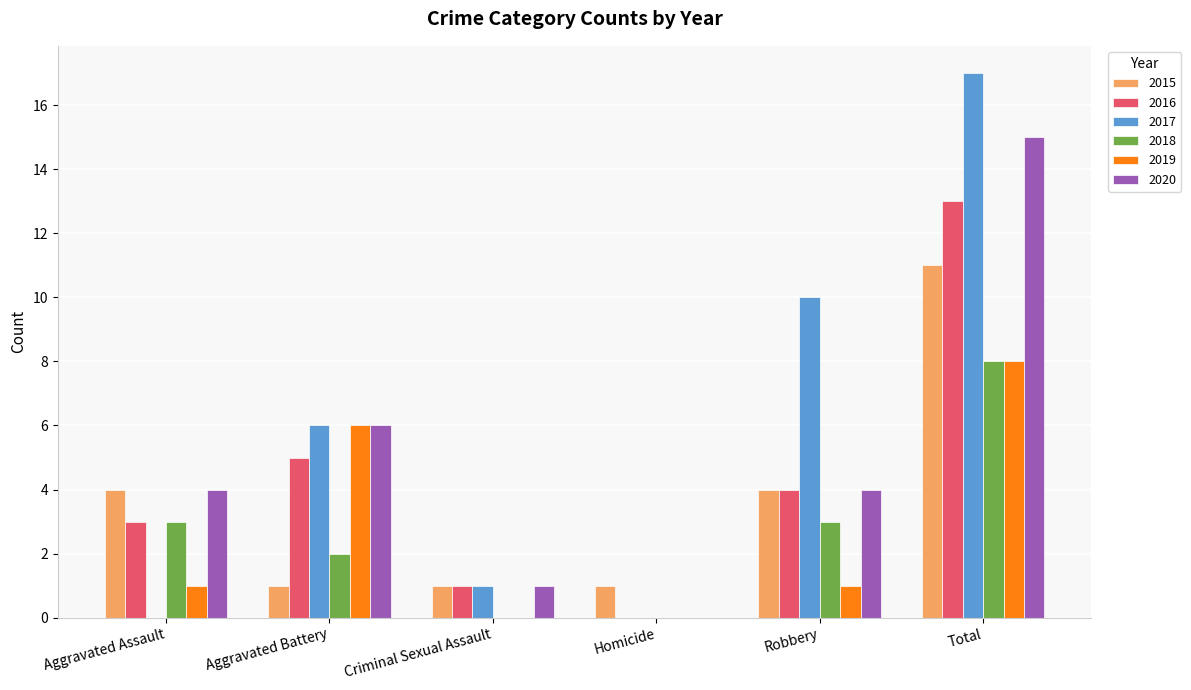

What is the spread (max minus min) of values at Robbery?

9